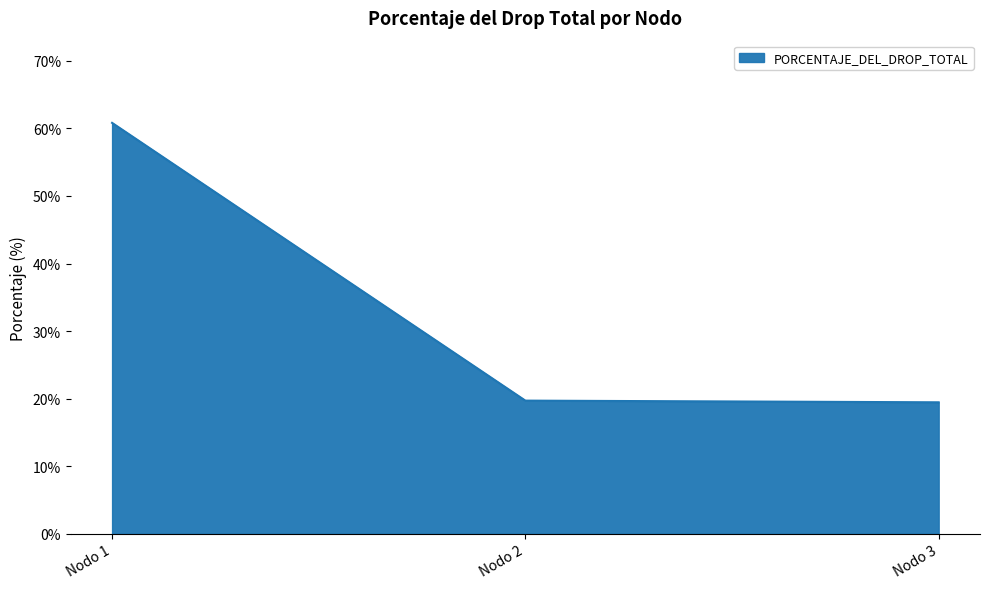

What is the average value?

33.3